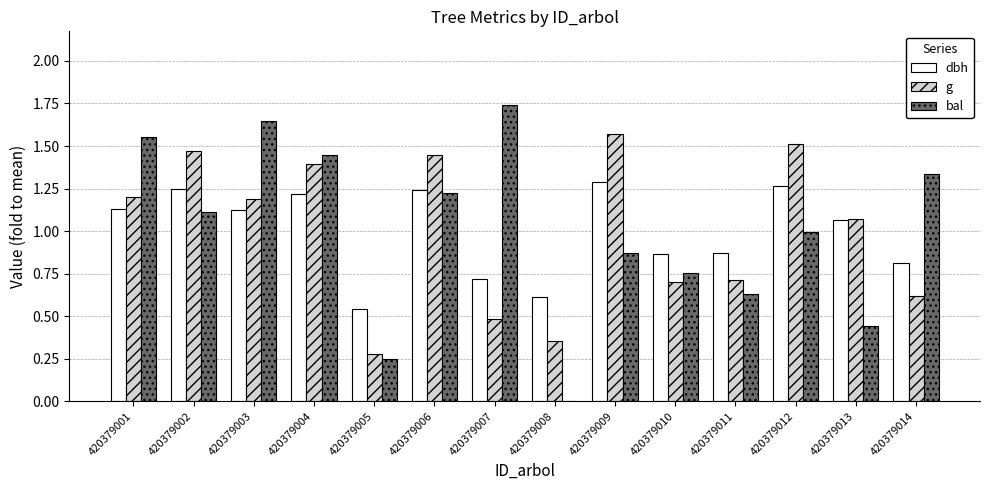

Where does the dbh series first go above 1?

420379001